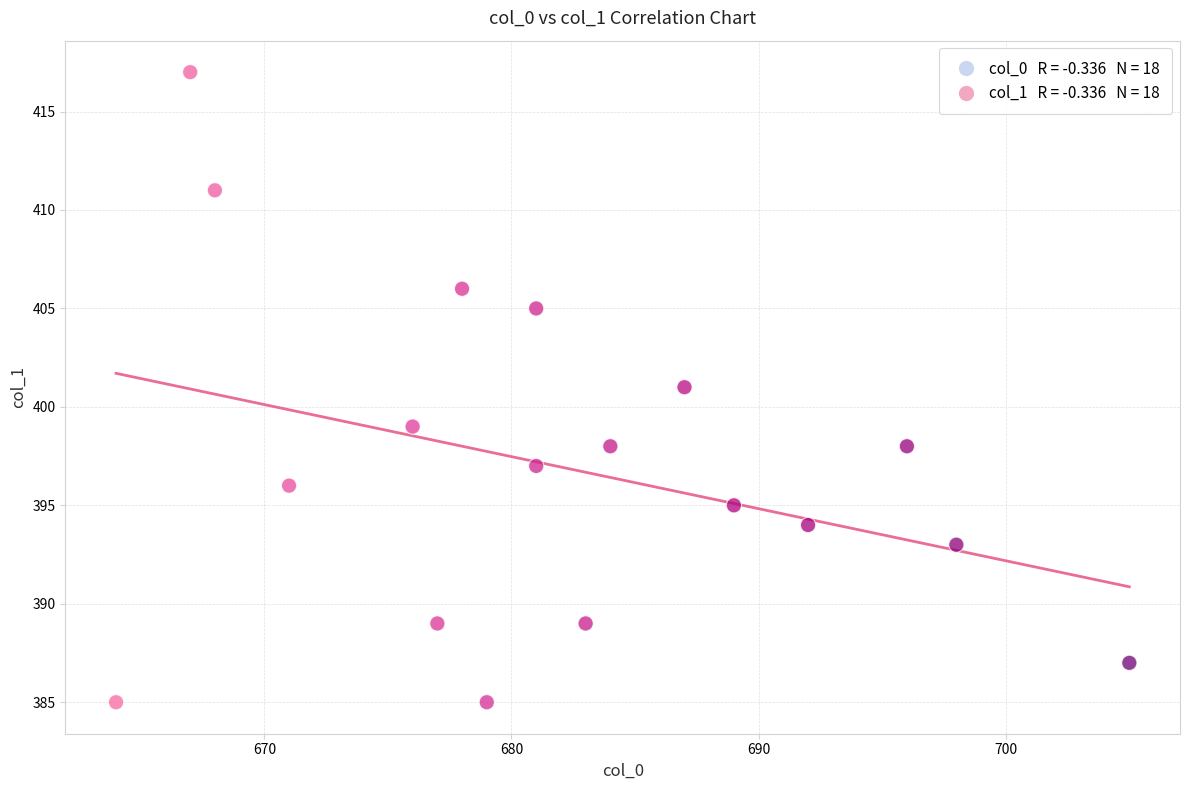

What is the range of X values (max minus min)?

41